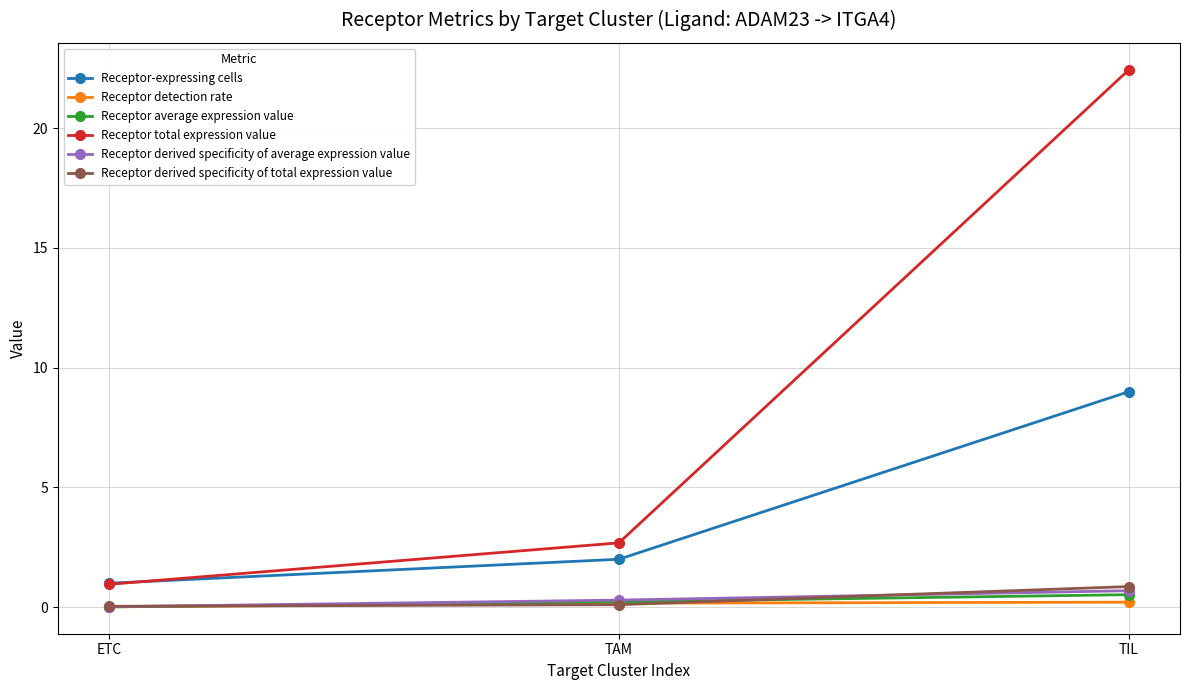

True or false: Receptor derived specificity of average expression value has a value of 0.0 at ETC.

True